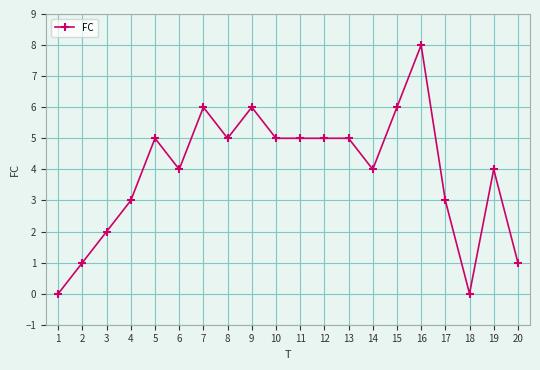

True or false: there are more than 2 points higher than both neighbors.

True